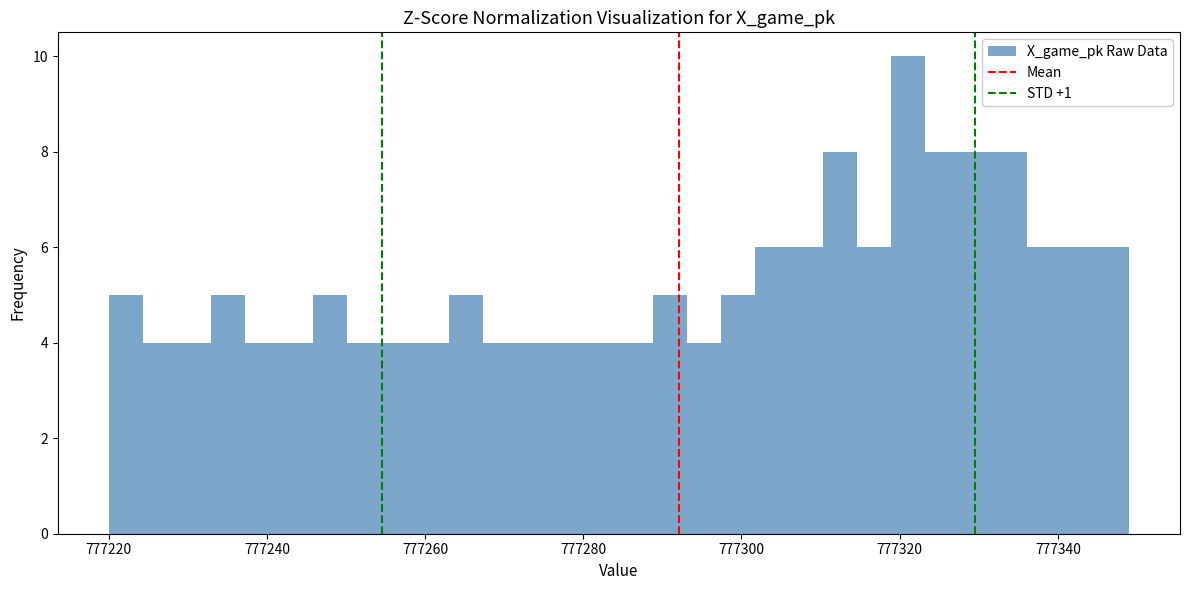

Around what value on the x-axis is the tallest bar? Give the approximate position of its centre, as read against the axis.

777322